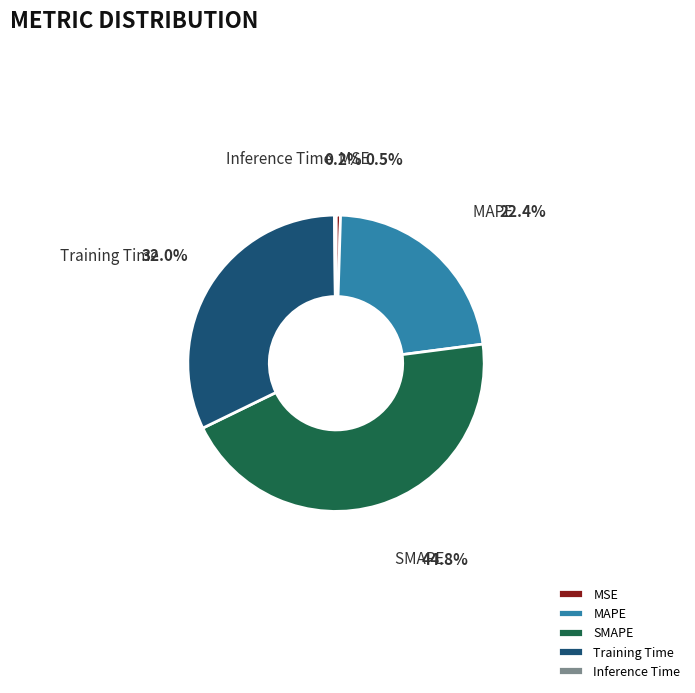

Does MAPE represent more than half of the total?

No